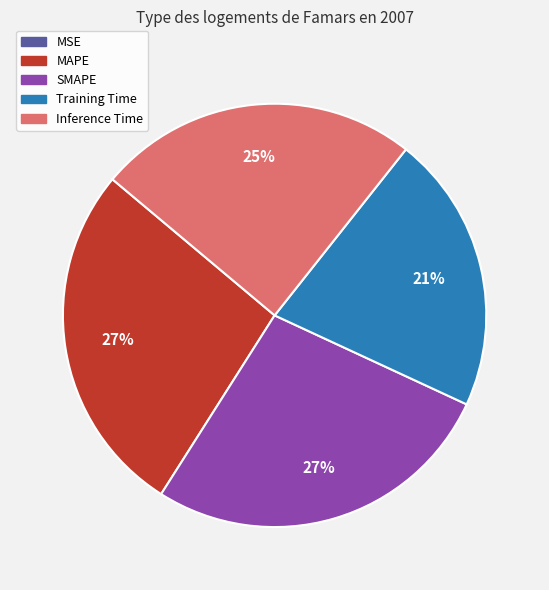

True or false: Training Time accounts for 21% of the total.

True